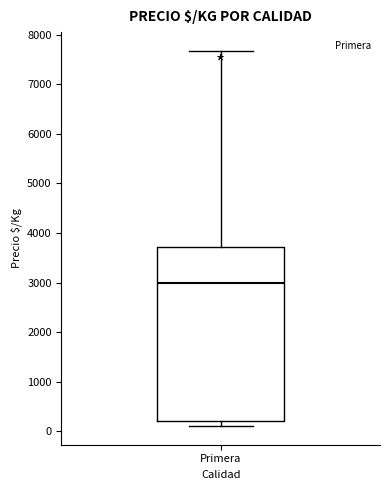

Where is the upper edge of the box for Primera on the y-axis? The values are not printed on the chart, so give them approximately, as read against the axis.

3700